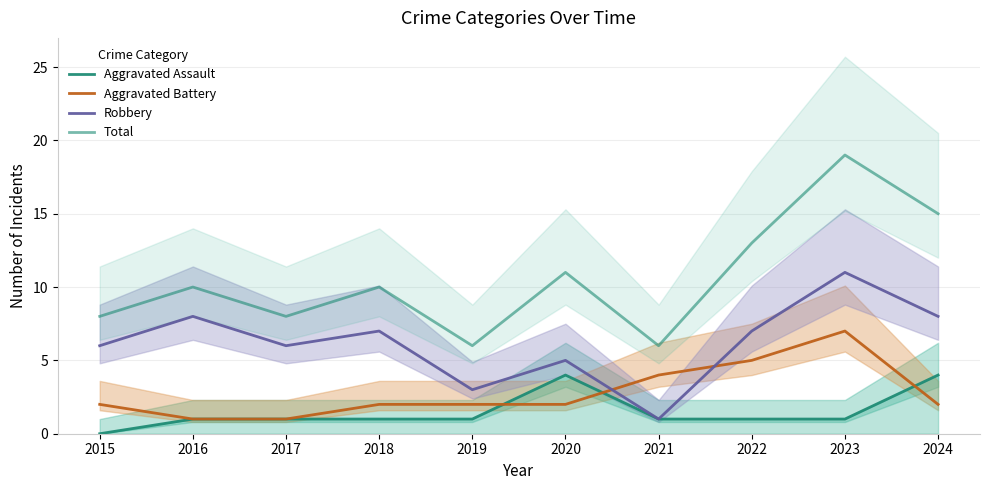

At 2017, list the series in order from largest to smallest.

Total, Robbery, Aggravated Assault, Aggravated Battery